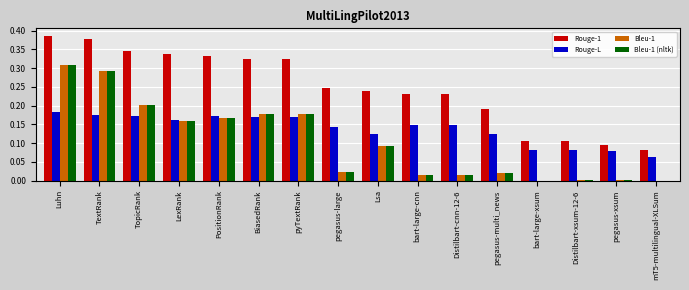

What is the total value across all series at Luhn?

1.2